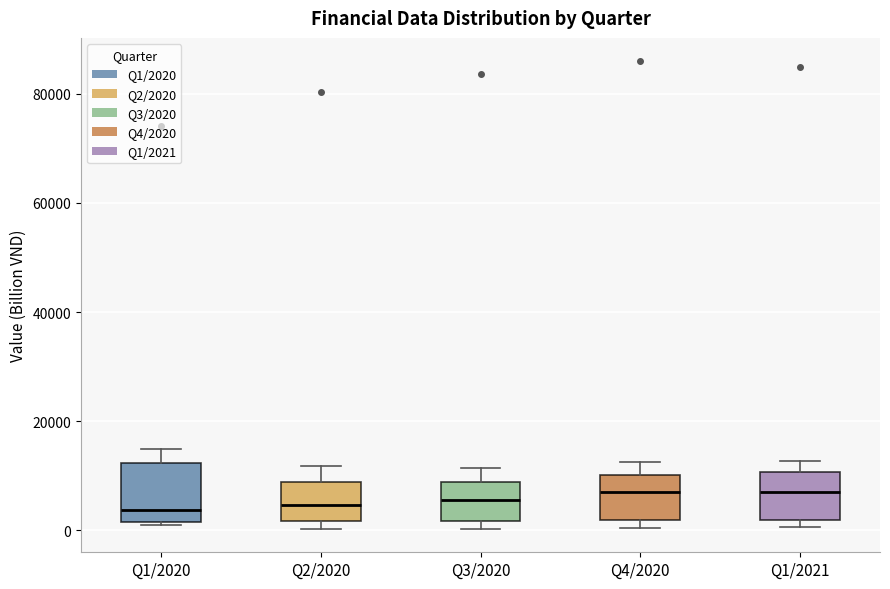

Where is the lower edge of the box for Q1/2020 on the y-axis? The values are not printed on the chart, so give them approximately, as read against the axis.

2000